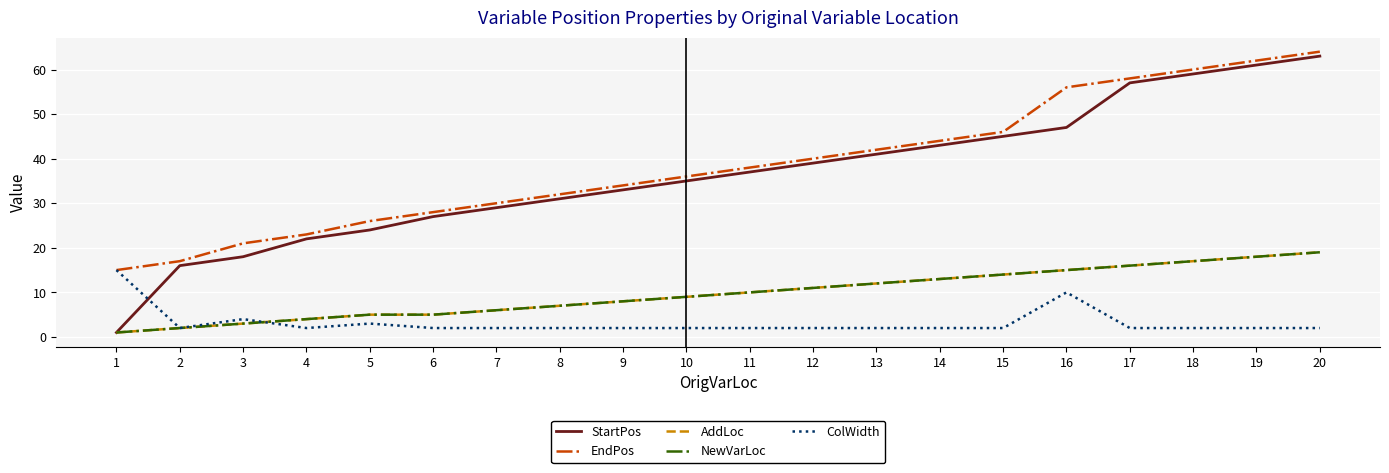

Which series has the largest total across all categories?

EndPos